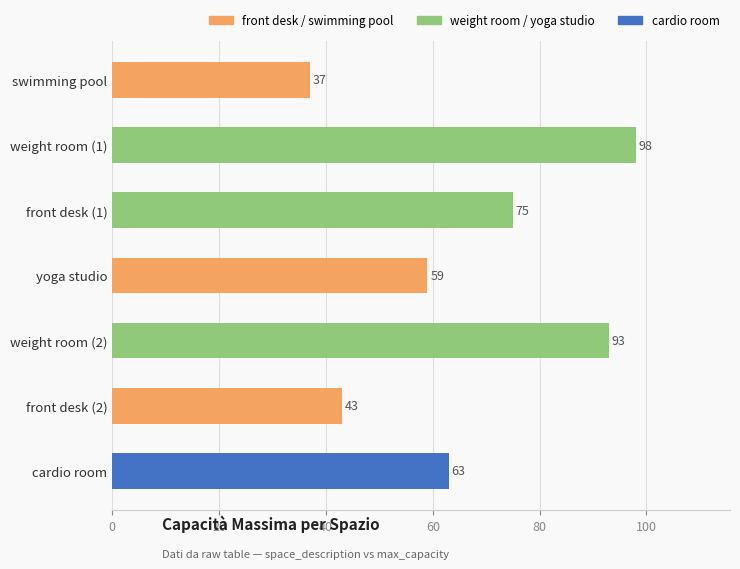

What is the ratio of the value at front desk (1) to the value at cardio room?

1.2